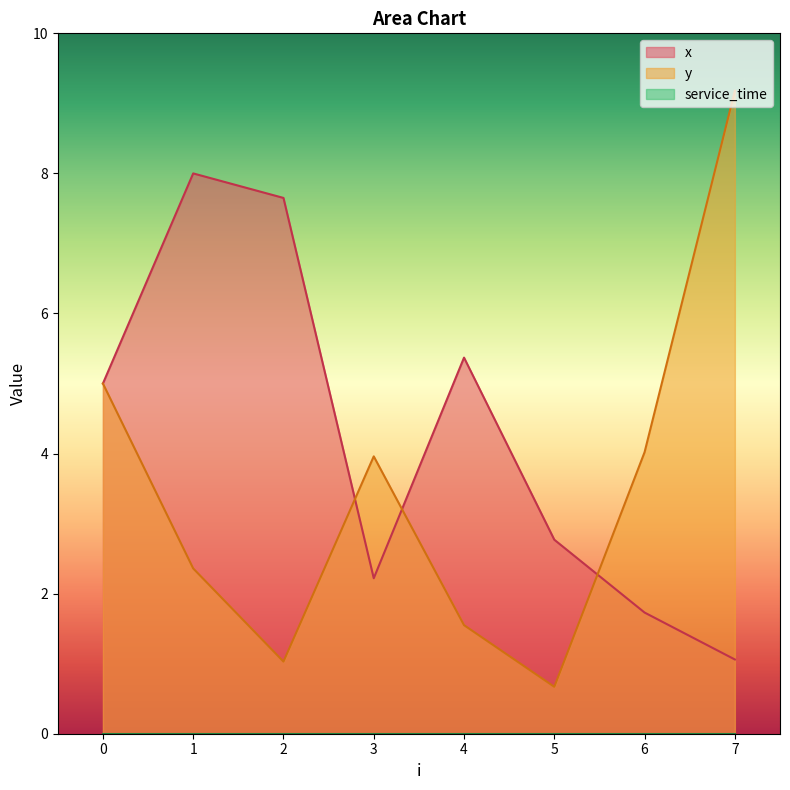

Where does the x series first go above 5?

1